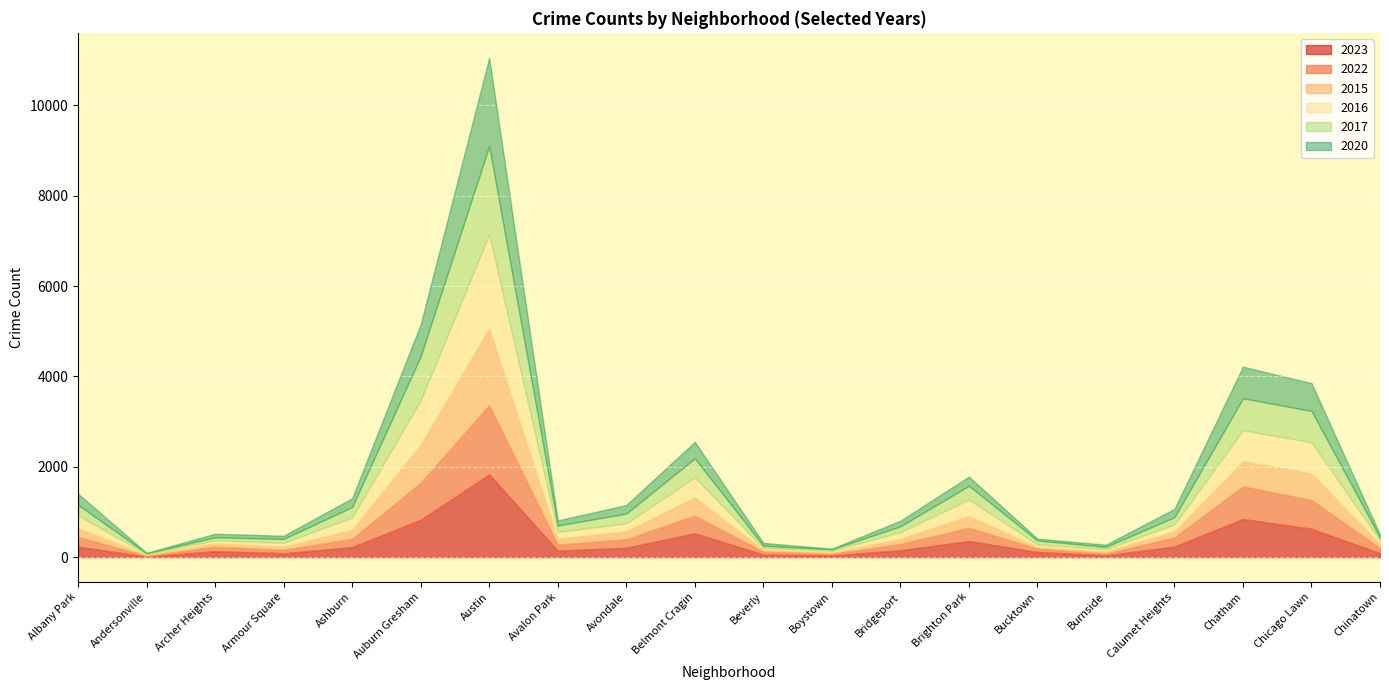

Where do 2017 and 2023 first cross each other?

Andersonville and Archer Heights